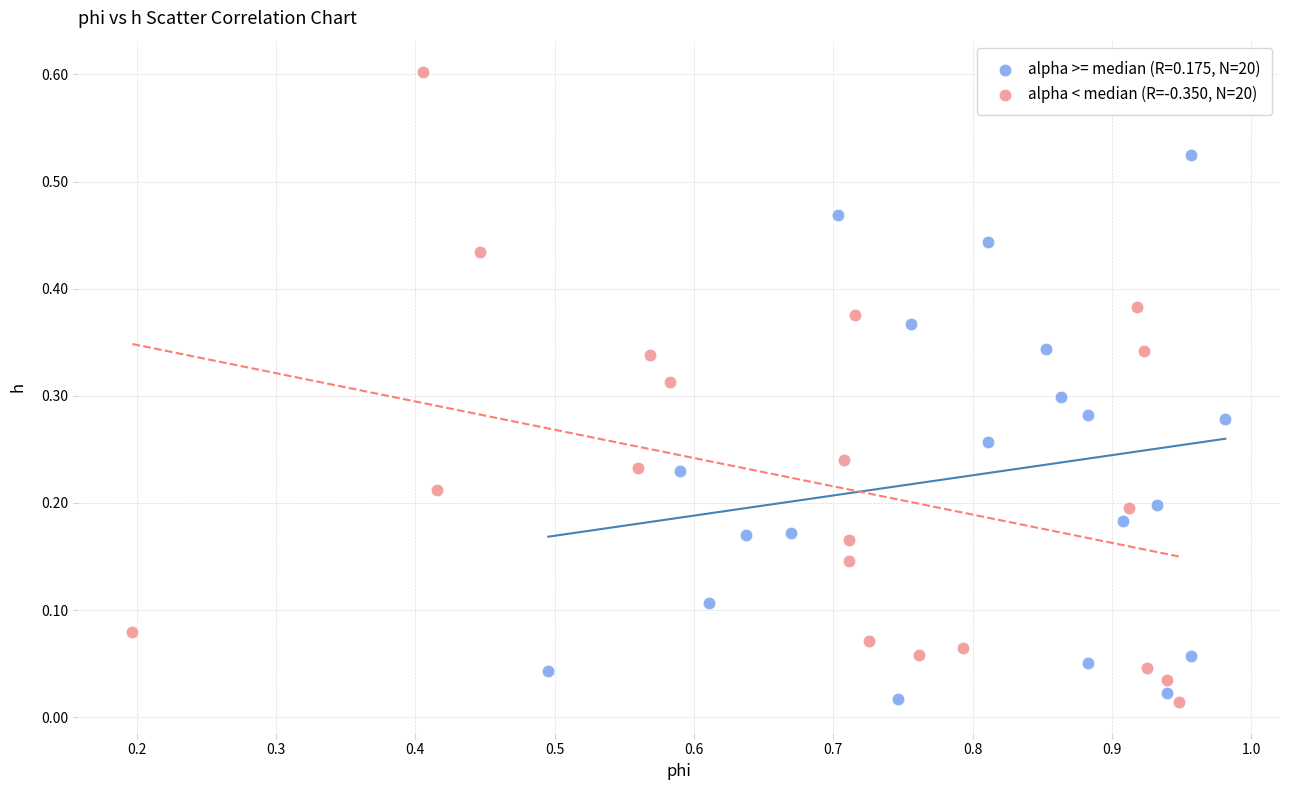

Which series contains the highest Y value?

alpha < median (R=-0.350, N=20)